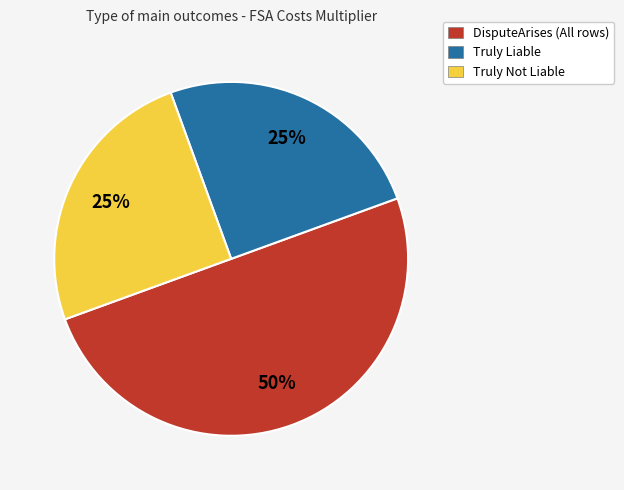

Between DisputeArises (All rows) and Truly Liable, which is larger?

DisputeArises (All rows)